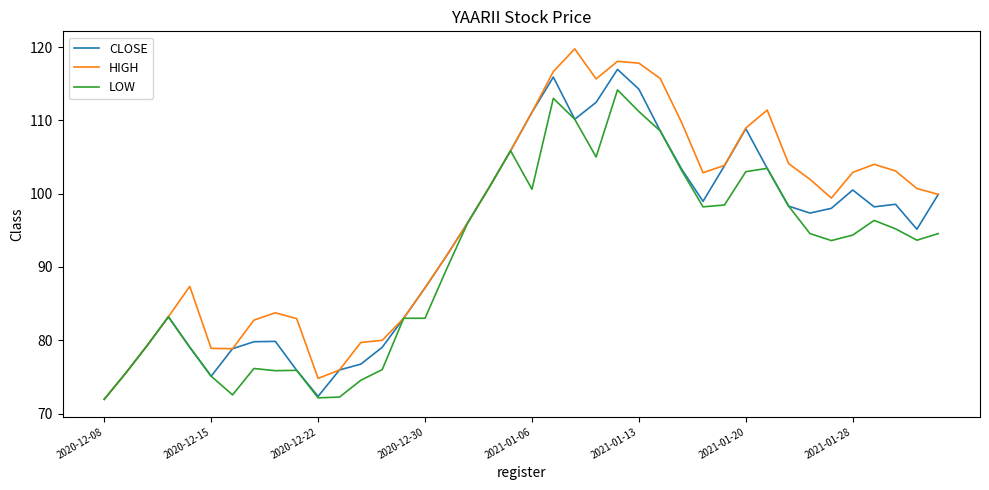

What is the highest value of the HIGH series?

119.8